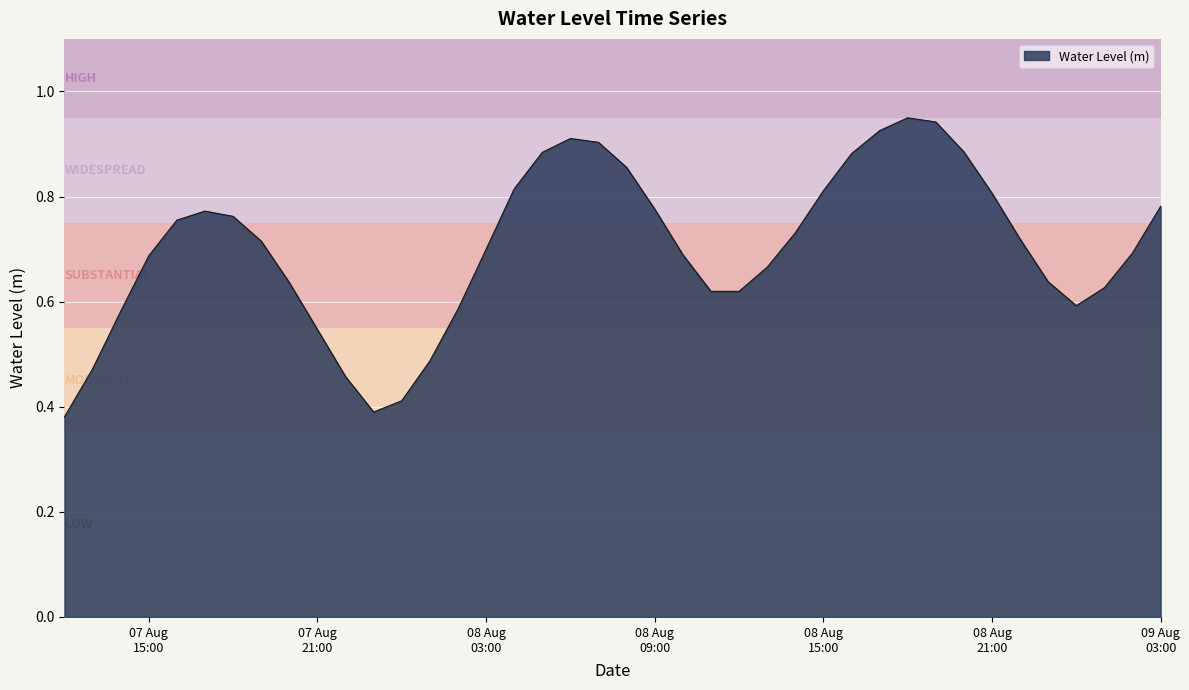

Does the chart display data point markers on the line(s)?

No